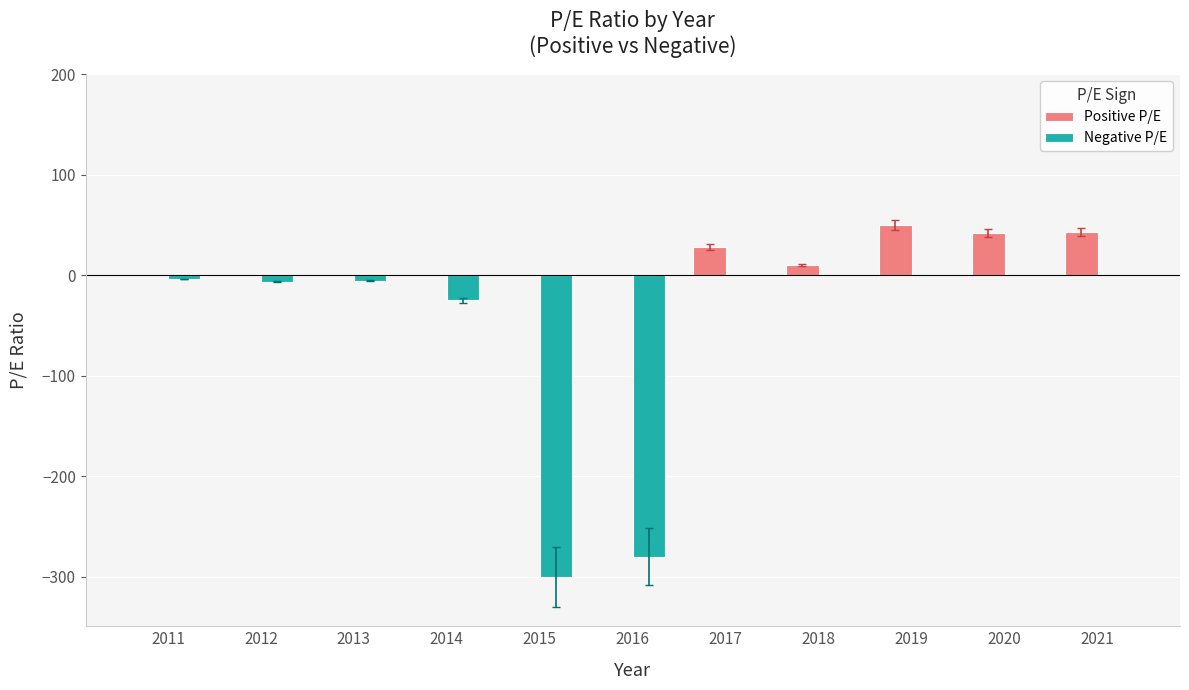

Between 2011 and 2016, which series saw the biggest shift?

Negative P/E